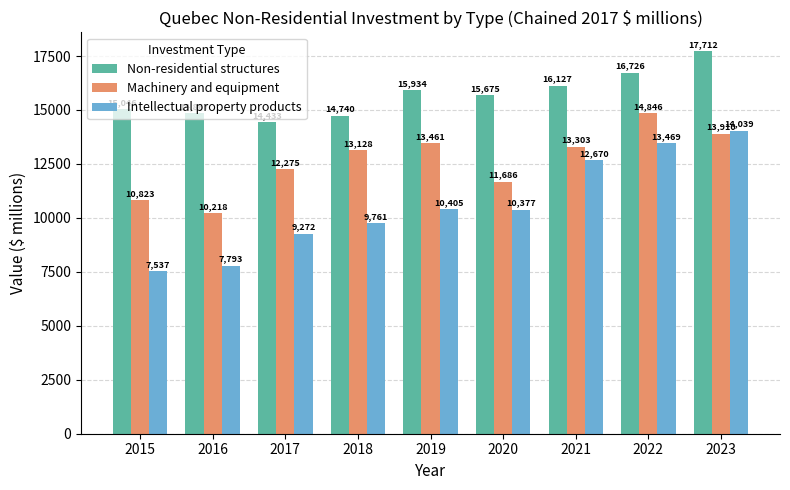

Rank the series by their average value, from lowest to highest.

Intellectual property products, Machinery and equipment, Non-residential structures